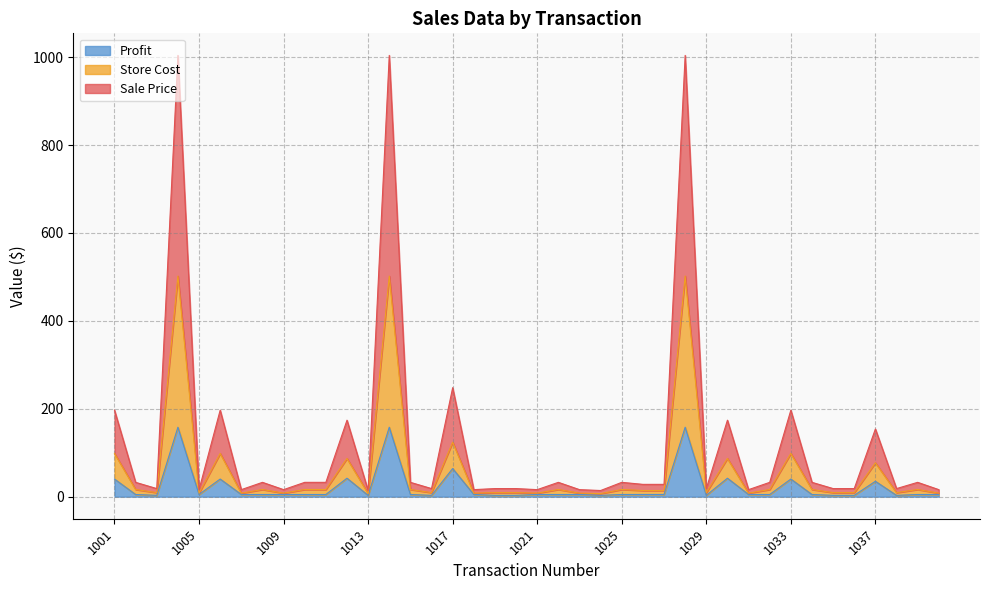

Where is Sale Price nearest to the value 254?

1017